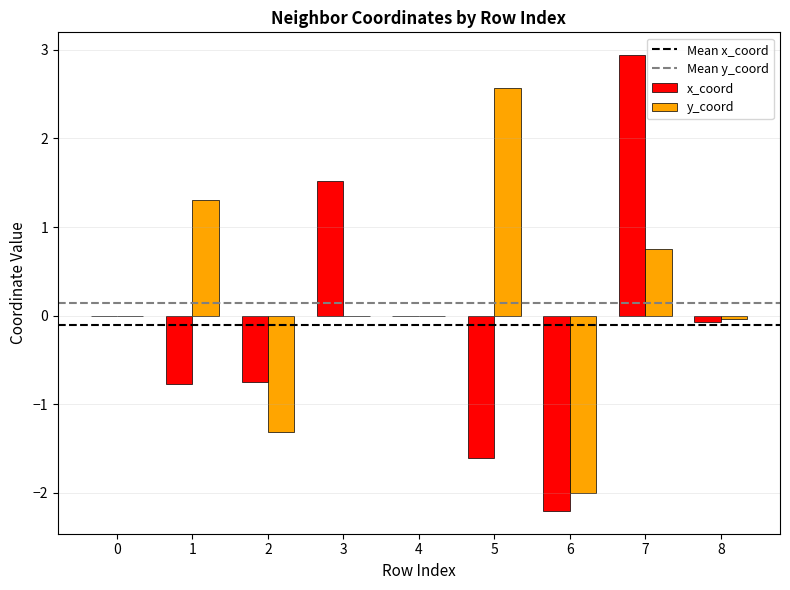

Count the number of categories in the chart.

9